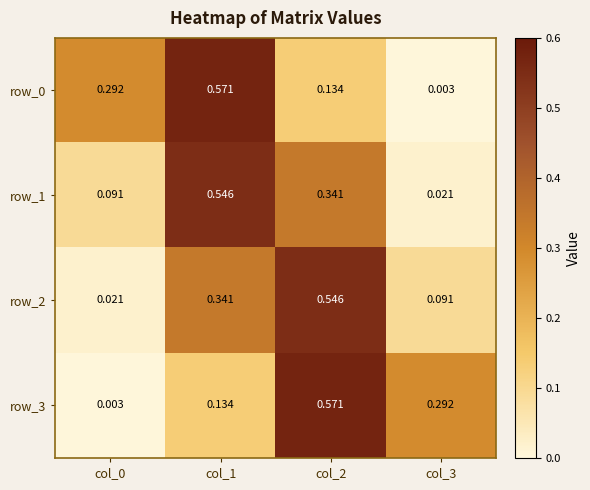

Rank the series by their maximum value, from highest to lowest.

row_3, row_0, row_2, row_1